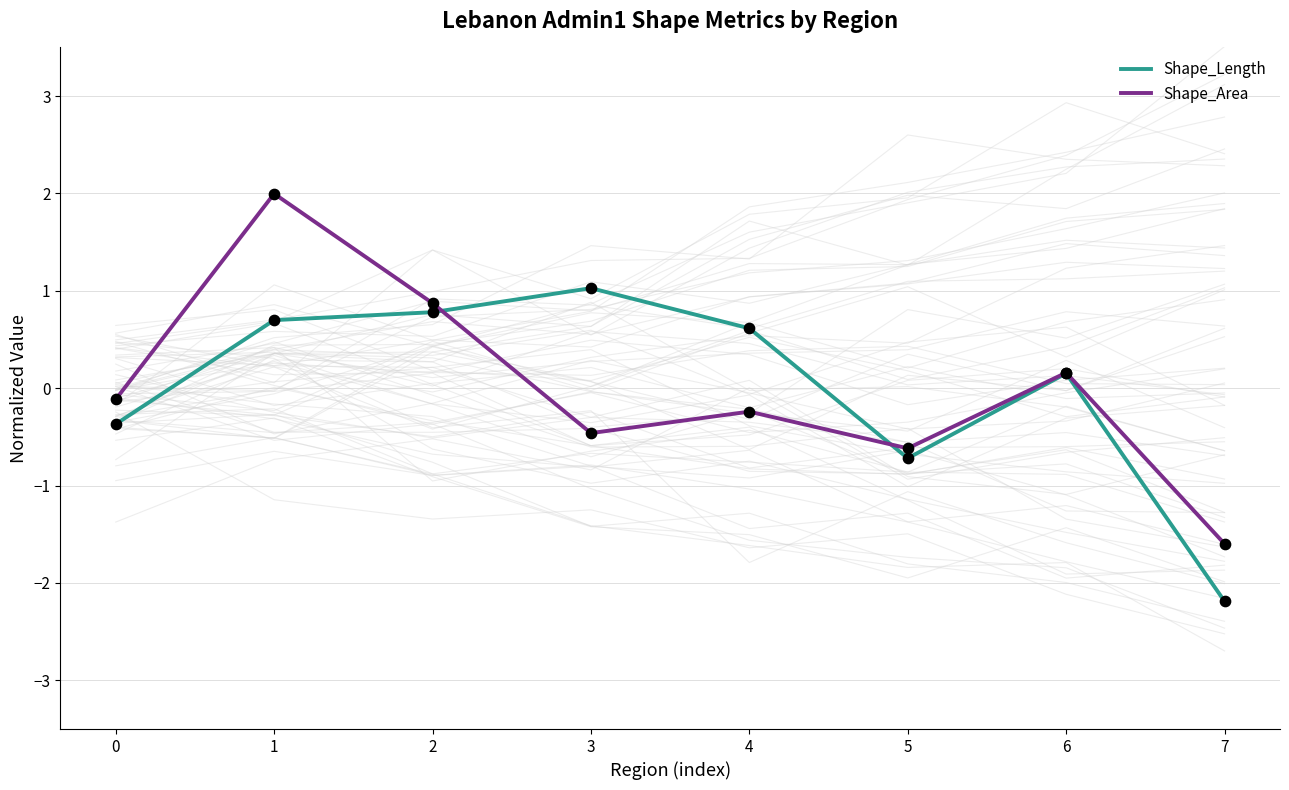

Which series has the largest Y range (max minus min)?

Shape_Area